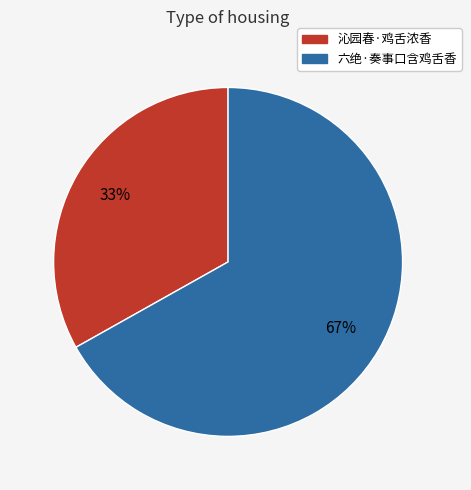

True or false: 沁园春·鸡舌浓香 accounts for 25% of the total.

False